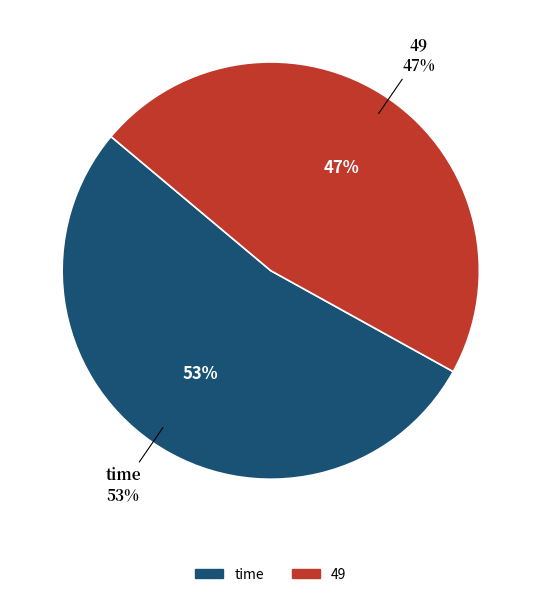

What is the largest slice in the pie chart?

time